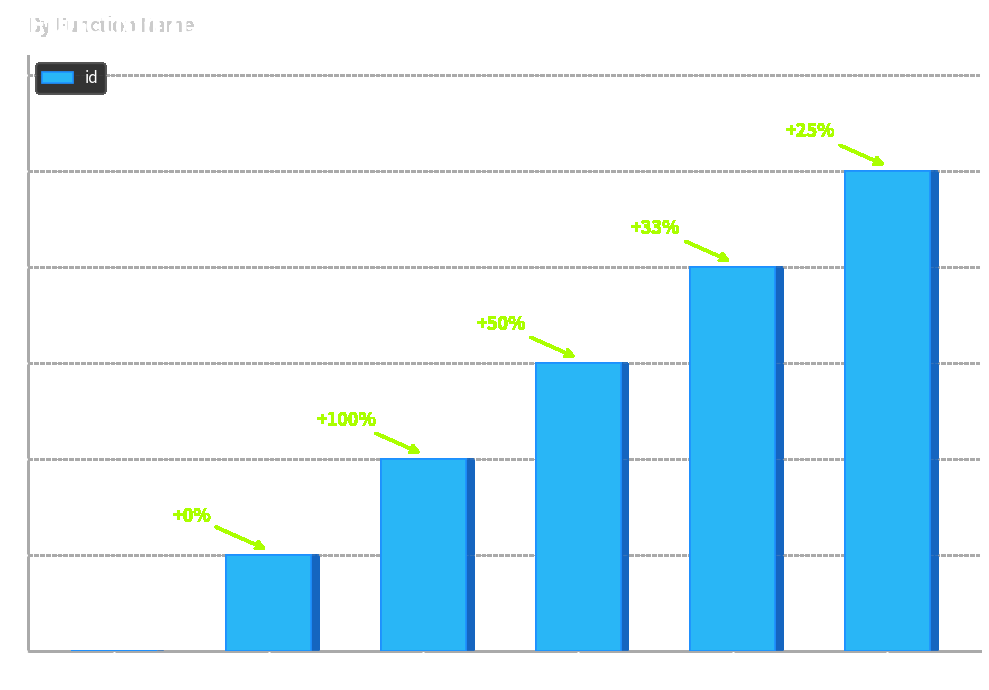

Is it true that the value at Log is 2?

False